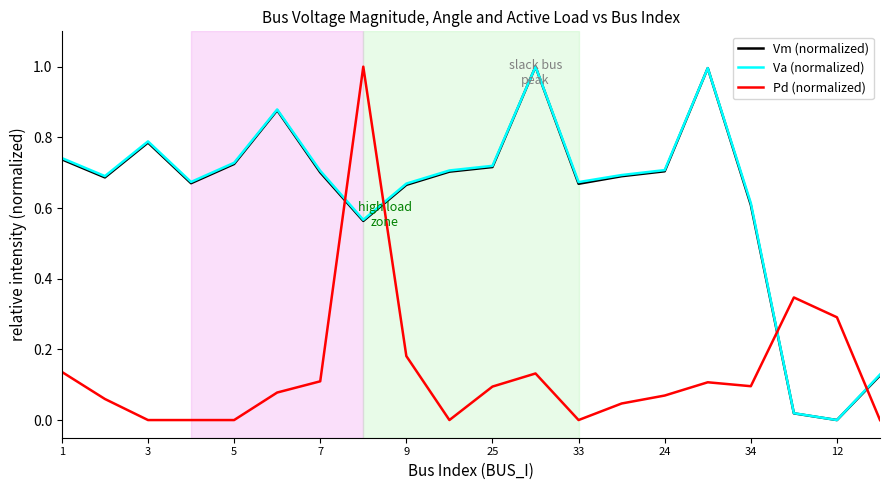

What is the greatest value displayed?

1.0